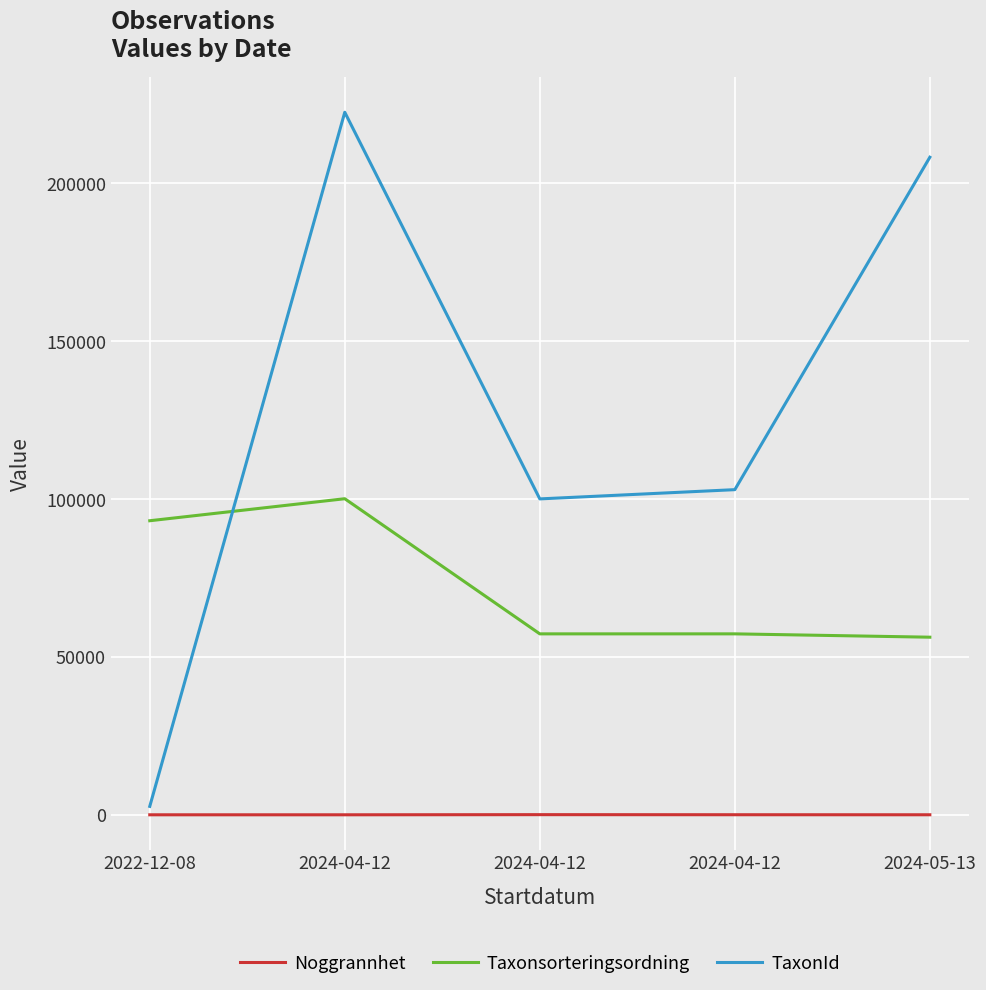

How many series are shown in this chart?

3